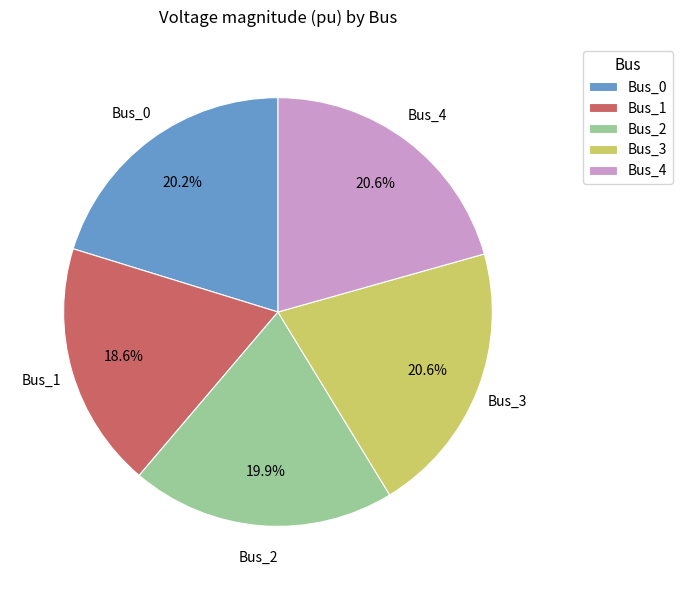

Which slice is the smallest?

Bus_1